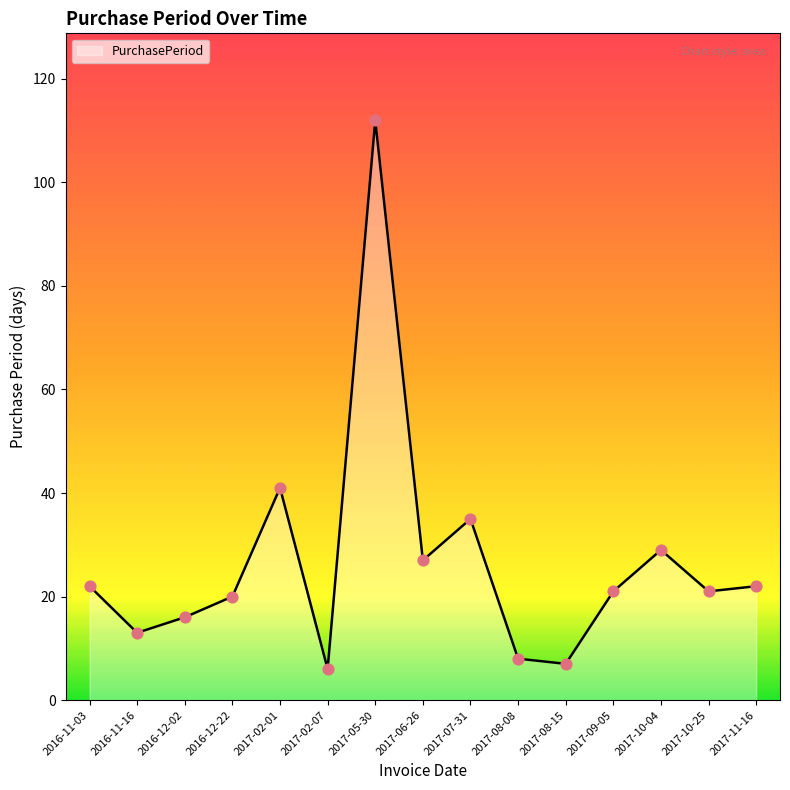

What is the change in value from 2016-12-02 to 2017-05-30?

+96